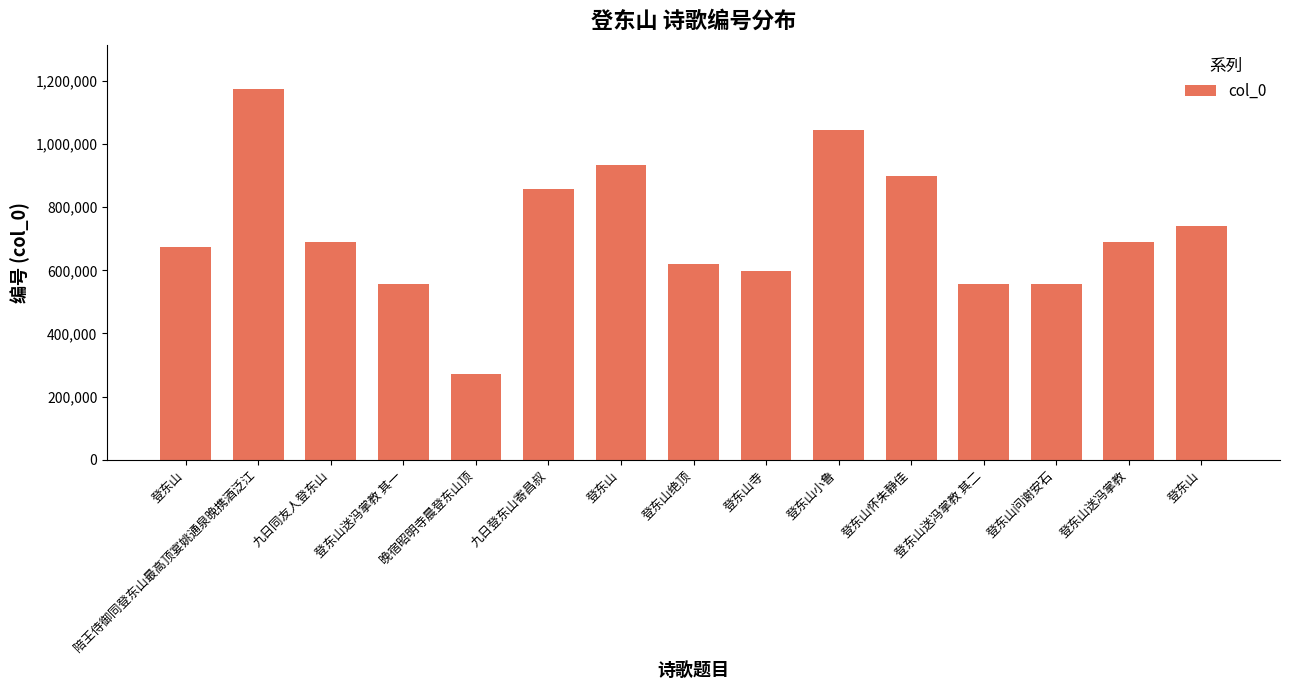

True or false: the data shows 1837564 at 登东山小鲁.

False